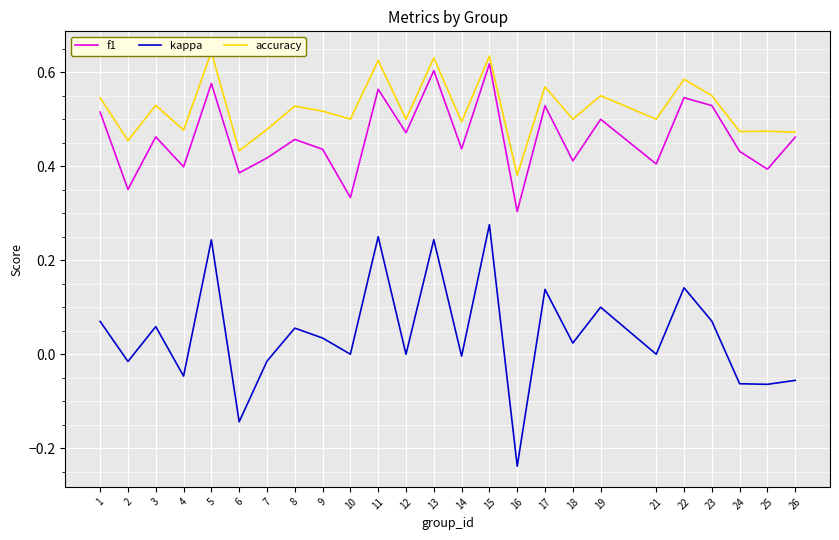

At which category is the sum across all series the highest?

15